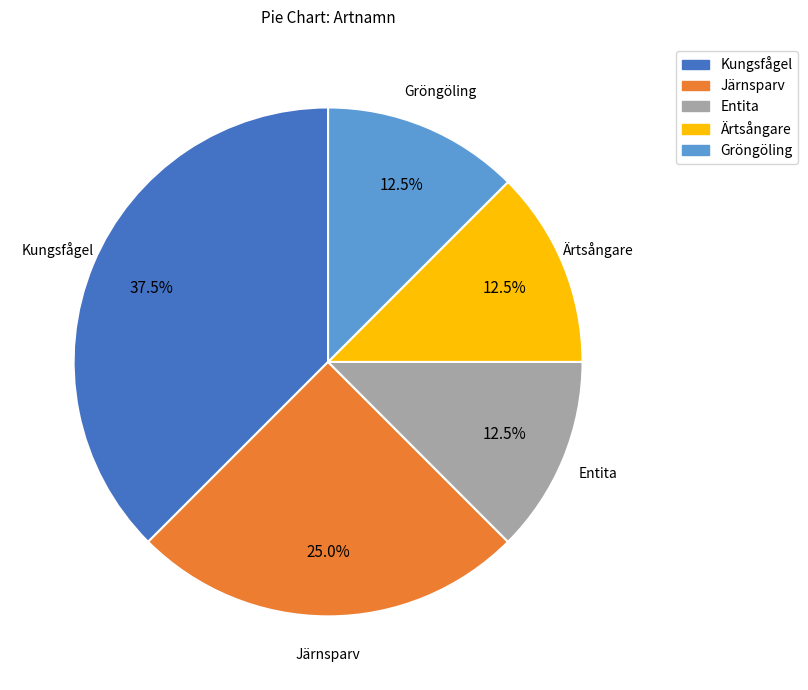

Does Järnsparv represent more than half of the total?

No